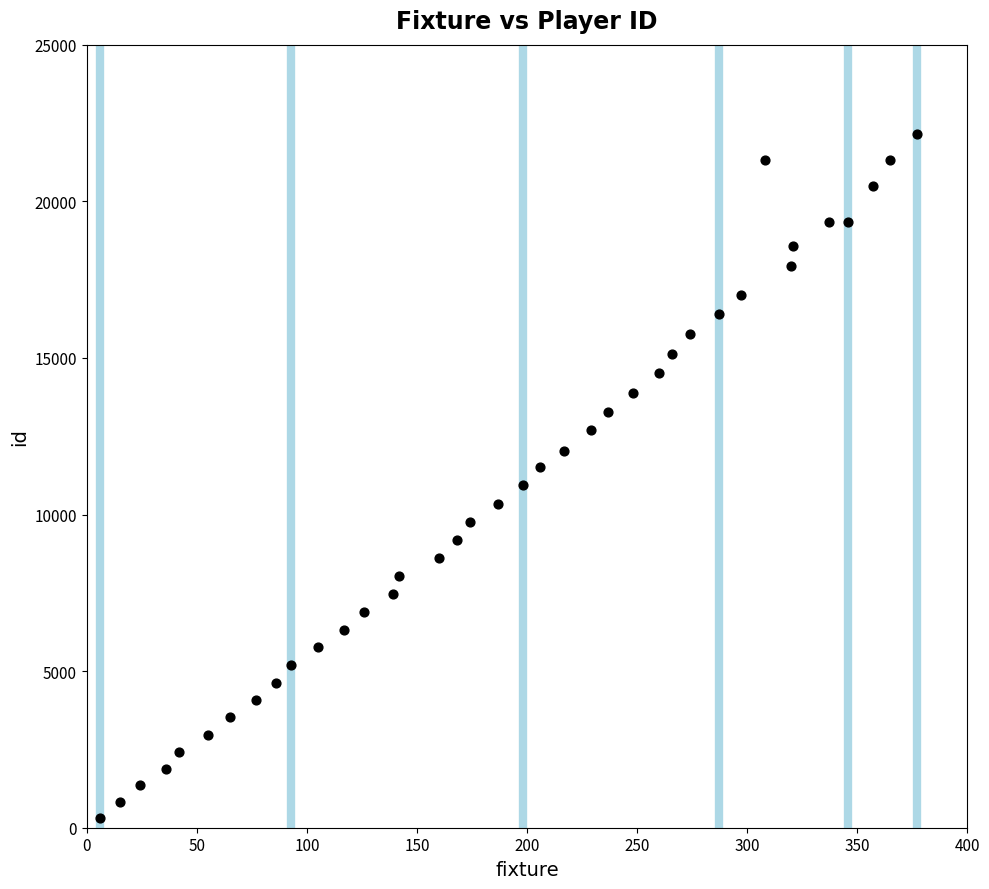

What is the range of X values (max minus min)?

371